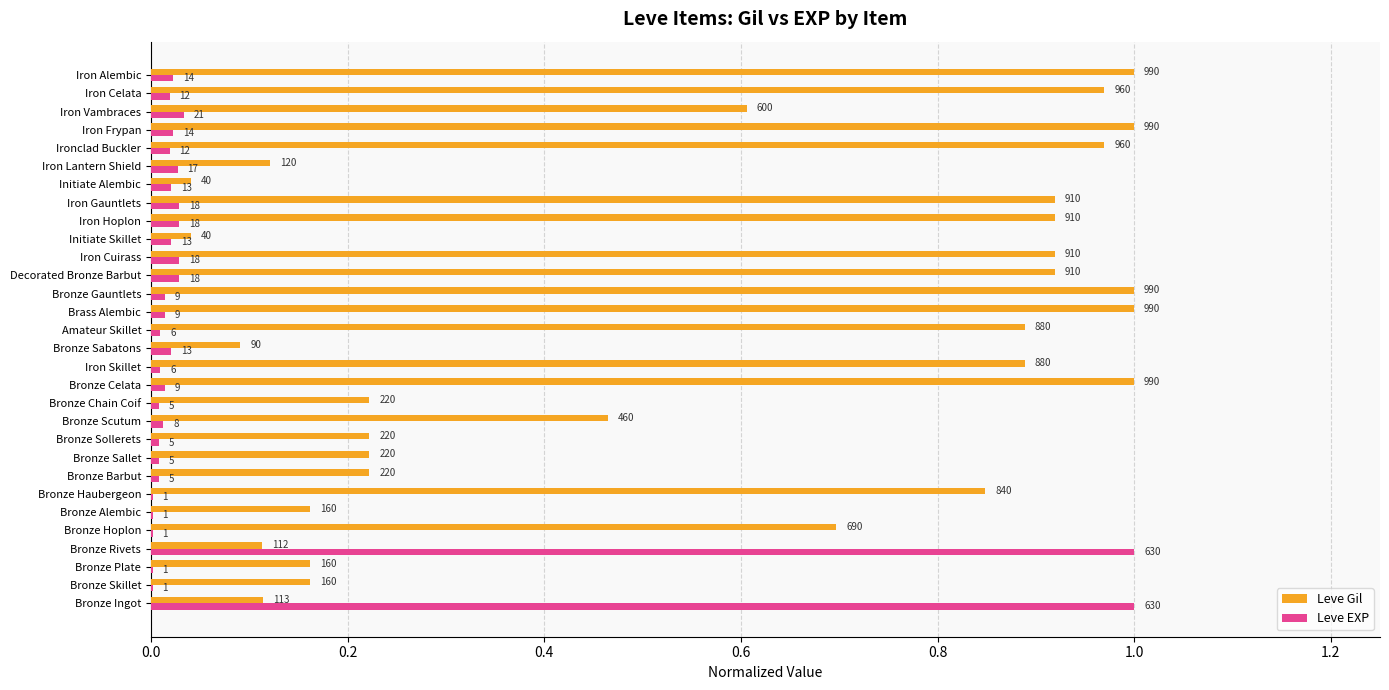

What are all the series names shown in the legend?

Leve Gil, Leve EXP